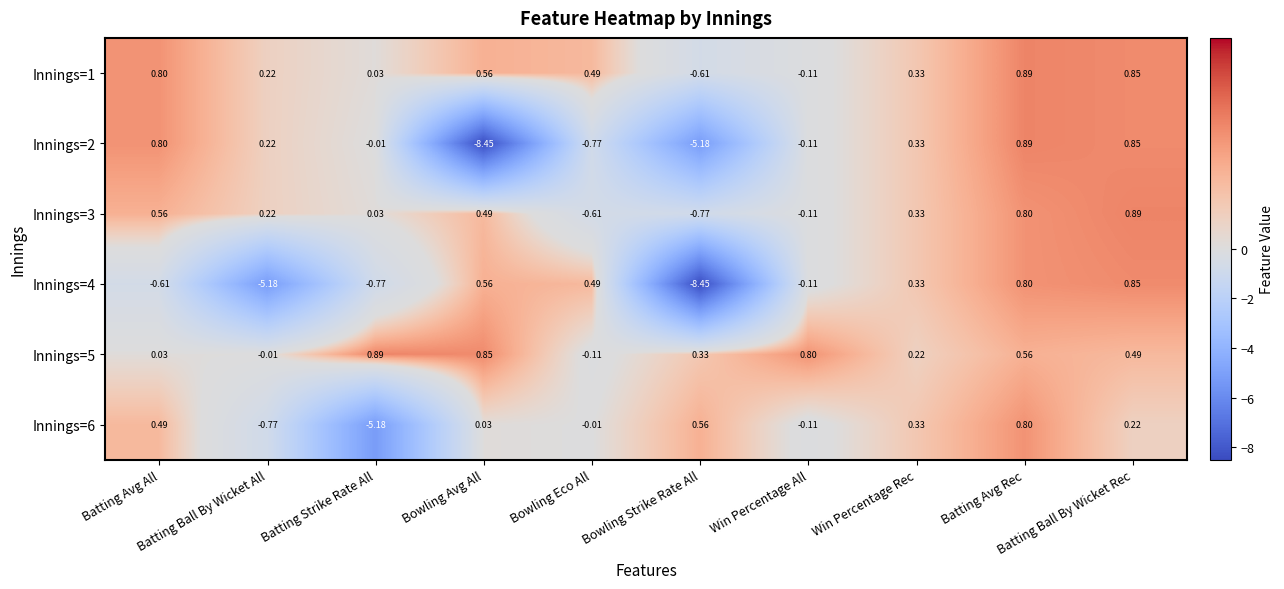

How many categories are shown in the chart?

10